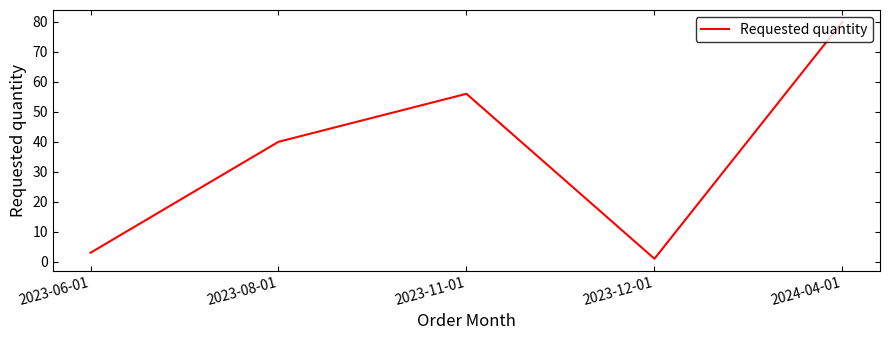

Rank the categories by value from highest to lowest.

2024-04-01, 2023-11-01, 2023-08-01, 2023-06-01, 2023-12-01